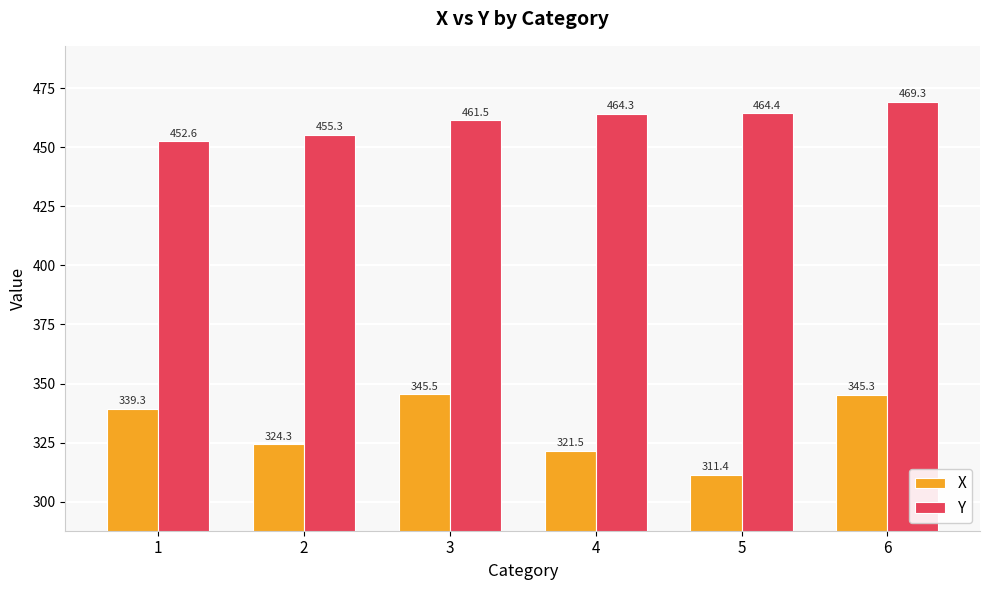

Which series has the largest range (max minus min)?

X